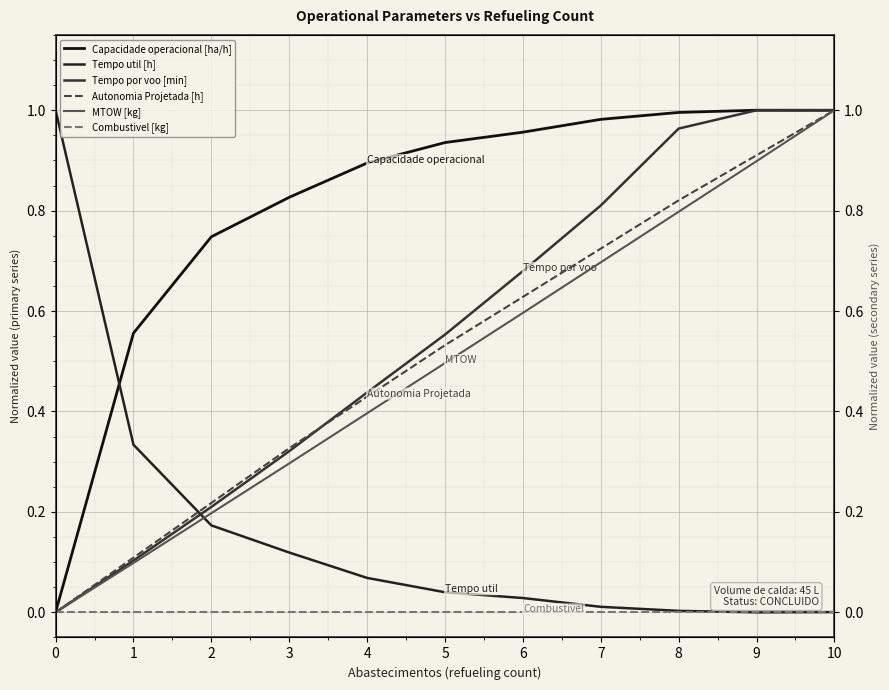

Where do Tempo por voo [min] and Tempo util [h] first cross each other?

1 and 2